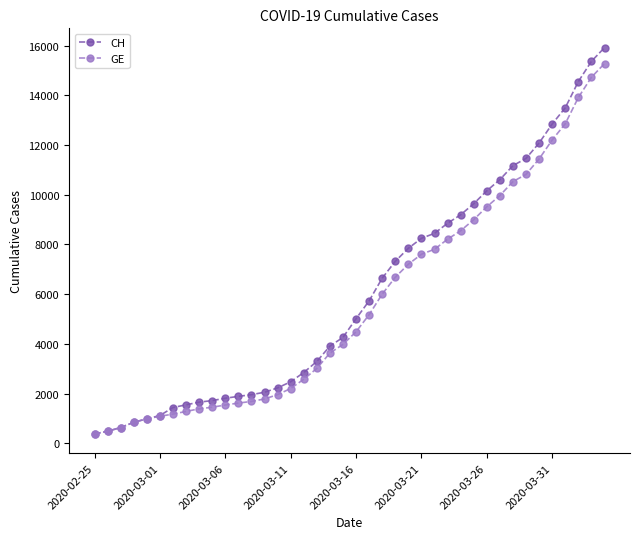

What is the value of the GE point at the 5th from the left?

981